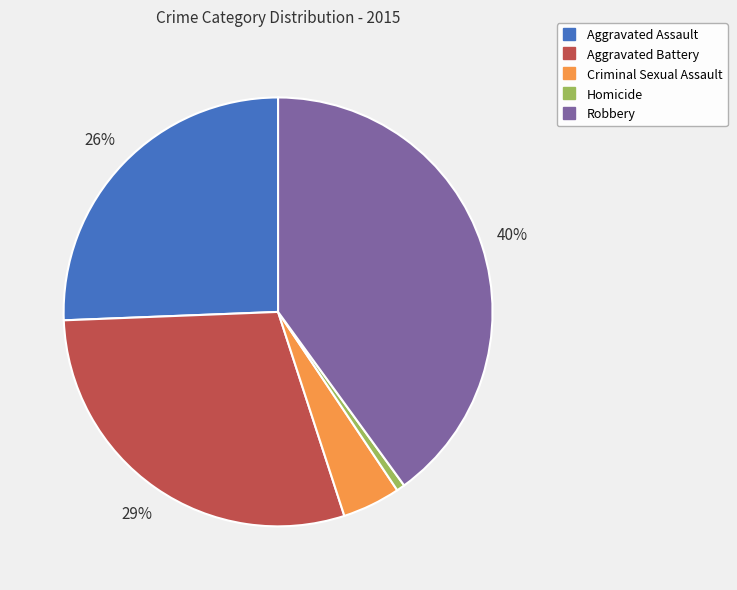

Does Criminal Sexual Assault represent more than half of the total?

No